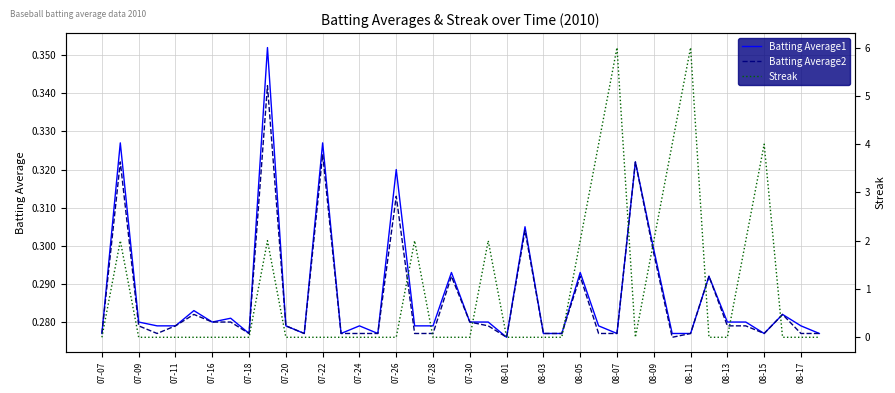

The value of Batting Average1 at 07-09 is 0.4. True or false?

False